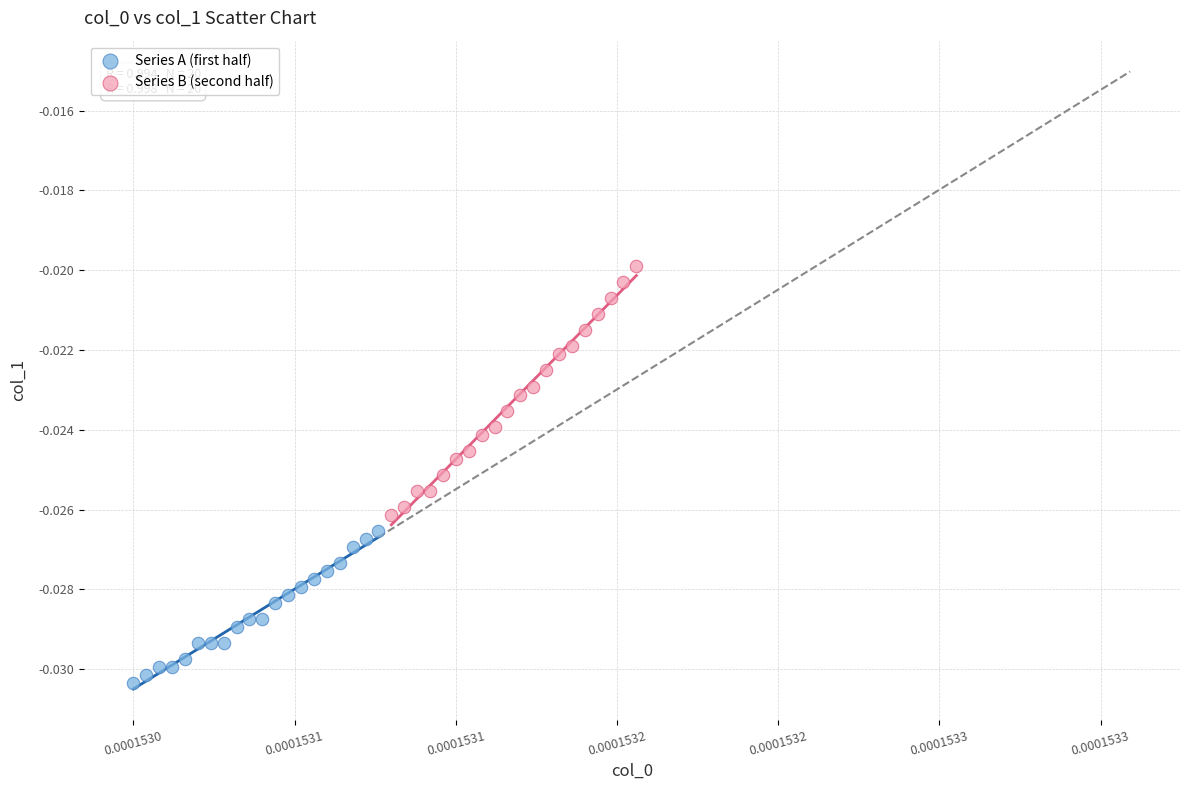

What are all the series names shown in the legend?

Series A (first half), Series B (second half)